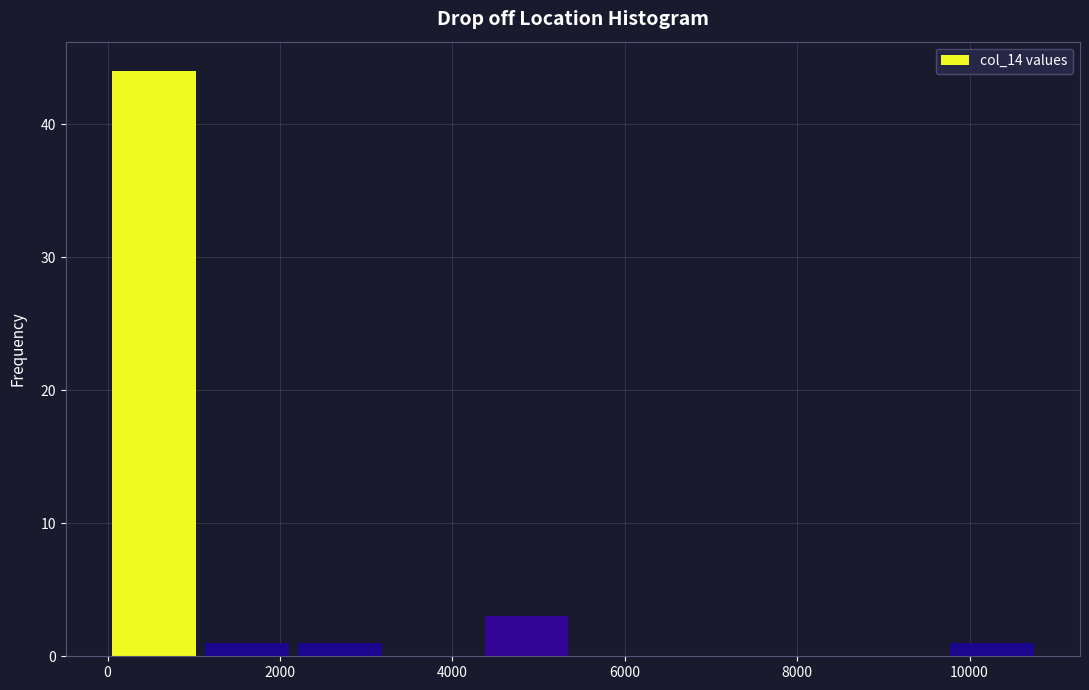

Which range on the x-axis has the tallest bar?

0 to 1080